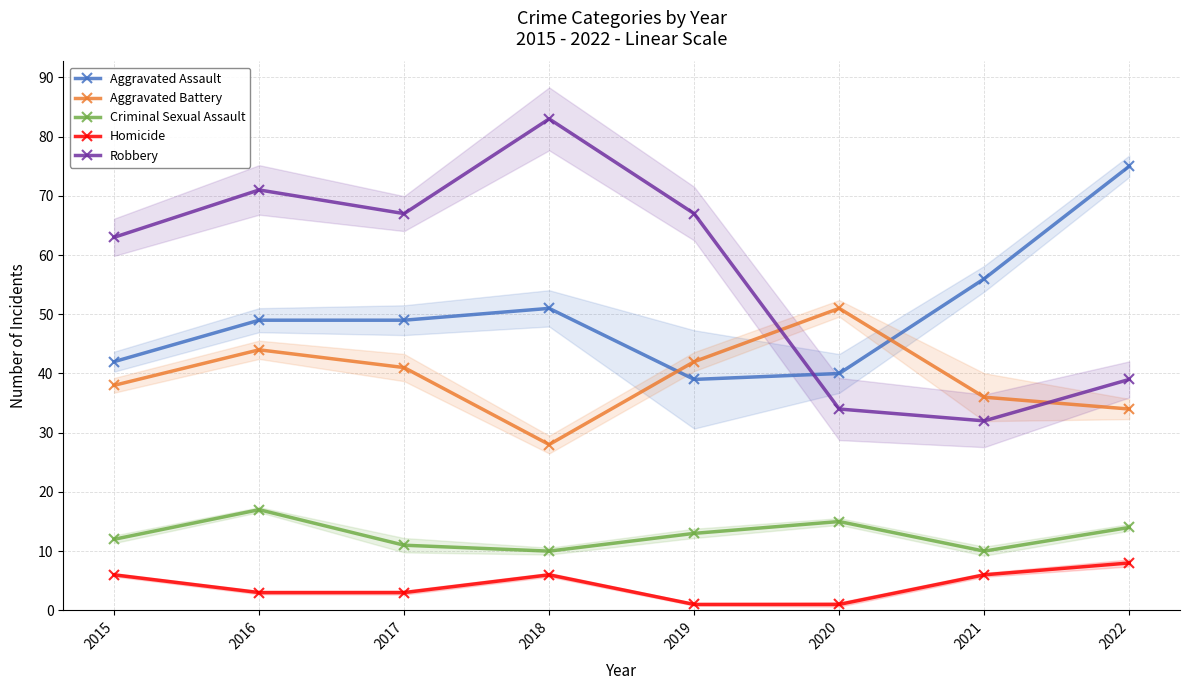

True or false: Aggravated Battery has a value of 44 at 2018.

False